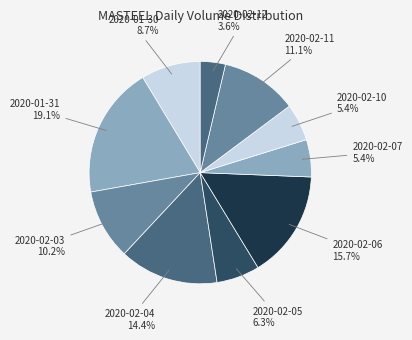

Which has a higher value, 2020-02-06 or 2020-01-30?

2020-02-06